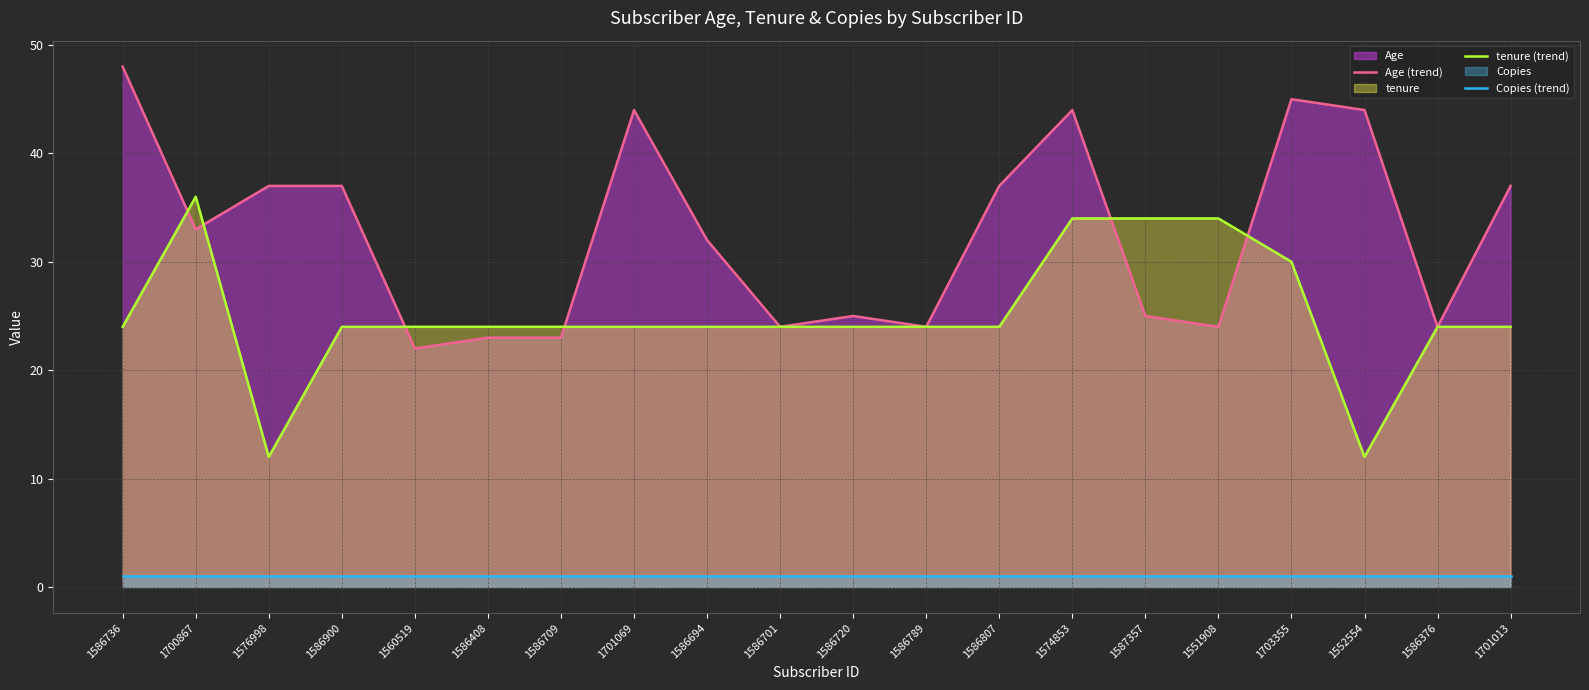

Which series has the largest total across all categories?

Age (trend)